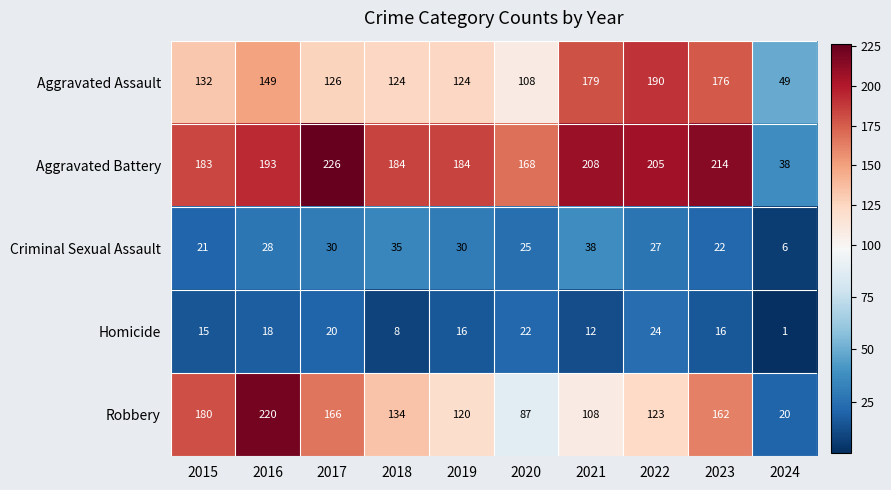

What is the difference between the Criminal Sexual Assault values at 2018 and 2022?

8